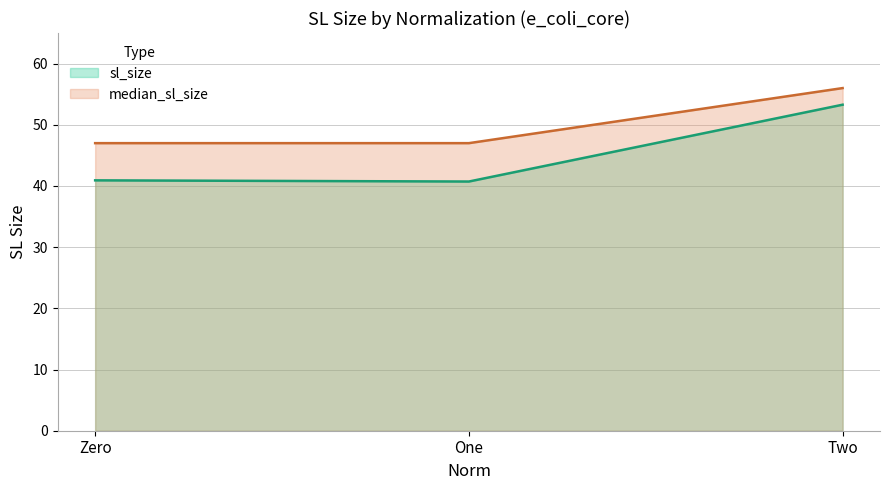

Which label corresponds to the largest value in the chart?

Two